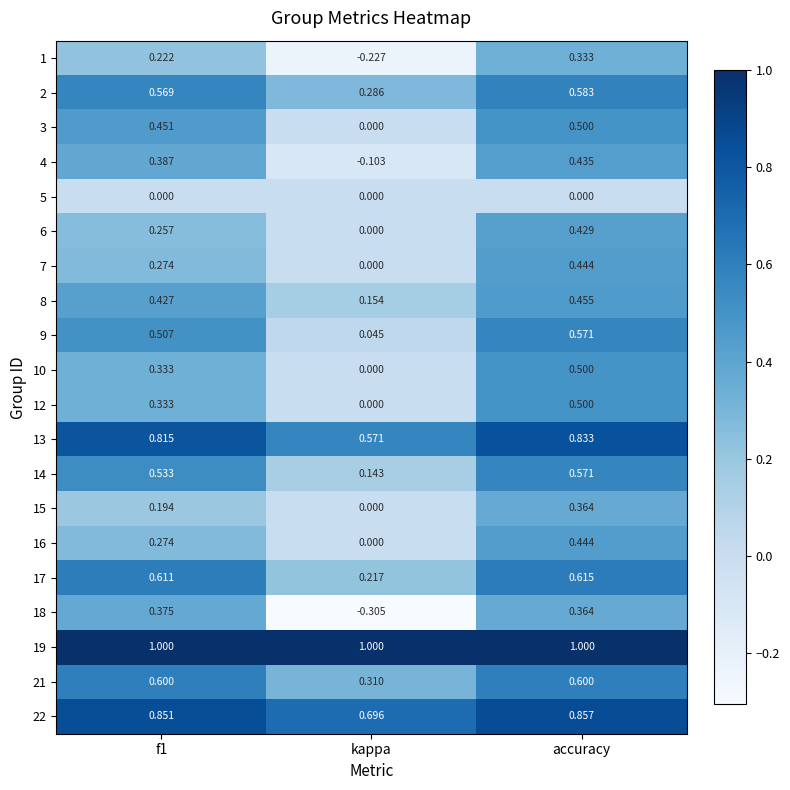

Is the value of 16 at accuracy greater than the value of 21 at accuracy?

No